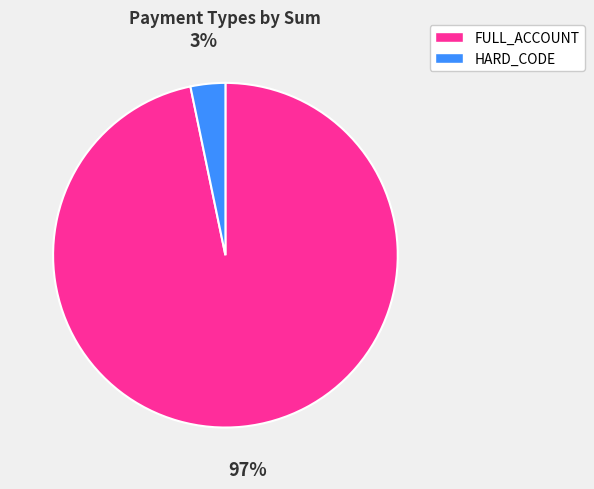

The HARD_CODE slice represents 3% of the pie. True or false?

True